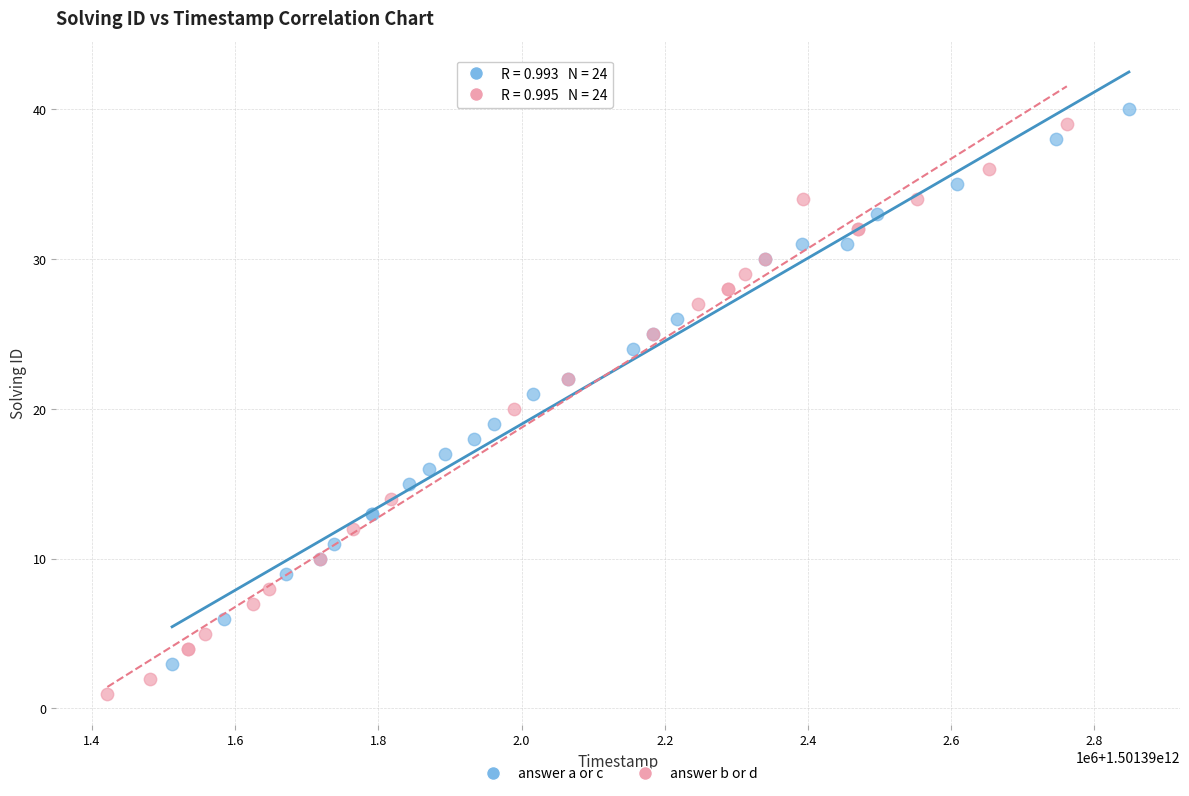

Which series has the largest Y range (max minus min)?

answer b or d